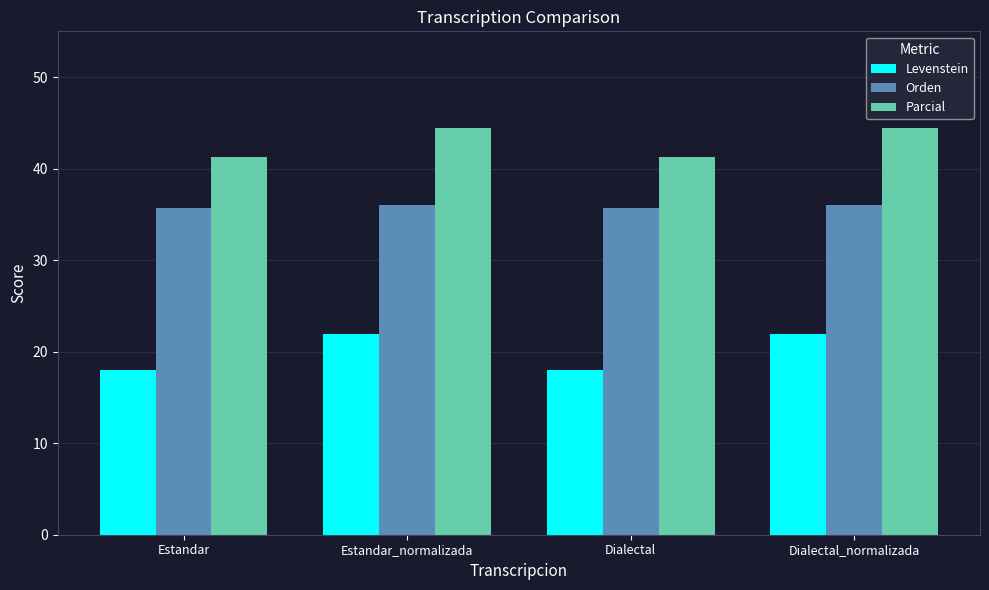

What is the smallest value displayed?

18.0